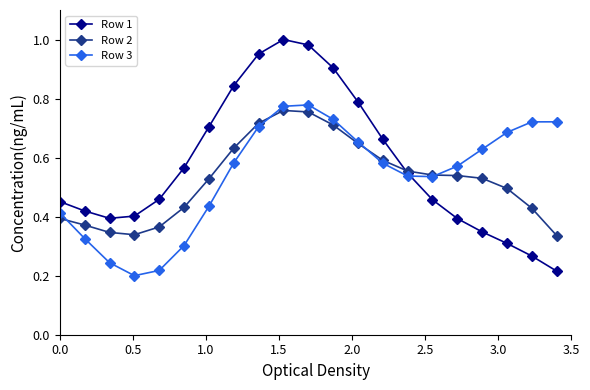

What are all the series names shown in the legend?

Row 1, Row 2, Row 3